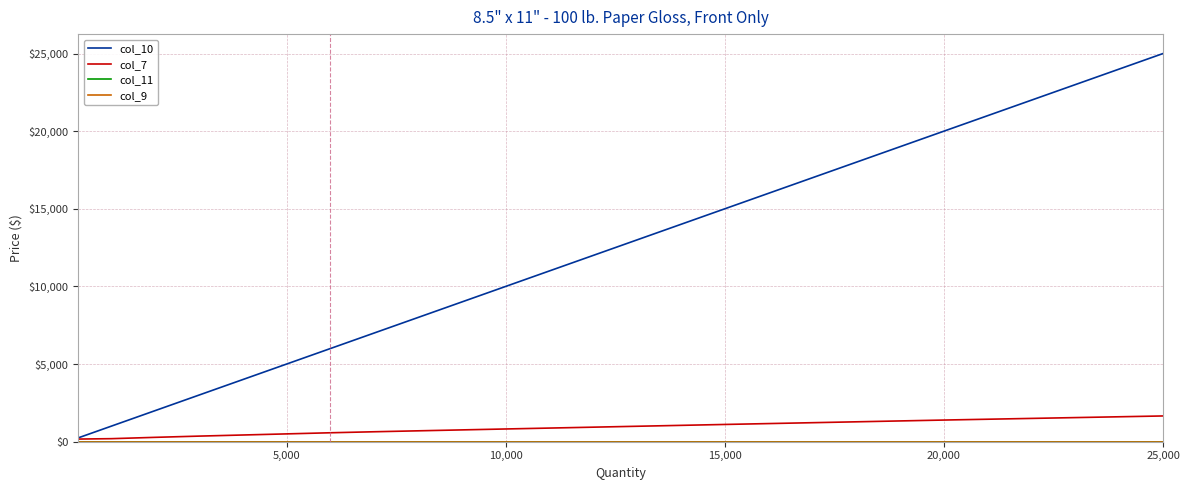

Reading left to right, what are all the values shown in this chart?

col_10: 250.0	500.0	1000.0	2000.0	3000.0	4000.0	5000.0	6000.0	7000.0	8000.0	9000.0	10000.0	15000.0	20000.0	25000.0
col_7: 169.4	177.7	194.3	280.0	359.1	430.8	502.5	574.8	639.8	700.0	759.6	819.0	1110.0	1394.0	1657.5
col_11: 0.0	0.0	0.0	0.0	0.0	0.0	0.0	0.0	0.0	0.0	0.0	0.0	0.0	0.0	0.0
col_9: 0.0	0.0	0.0	0.0	0.0	0.0	0.0	0.0	0.0	0.0	0.0	0.0	0.0	0.0	0.0